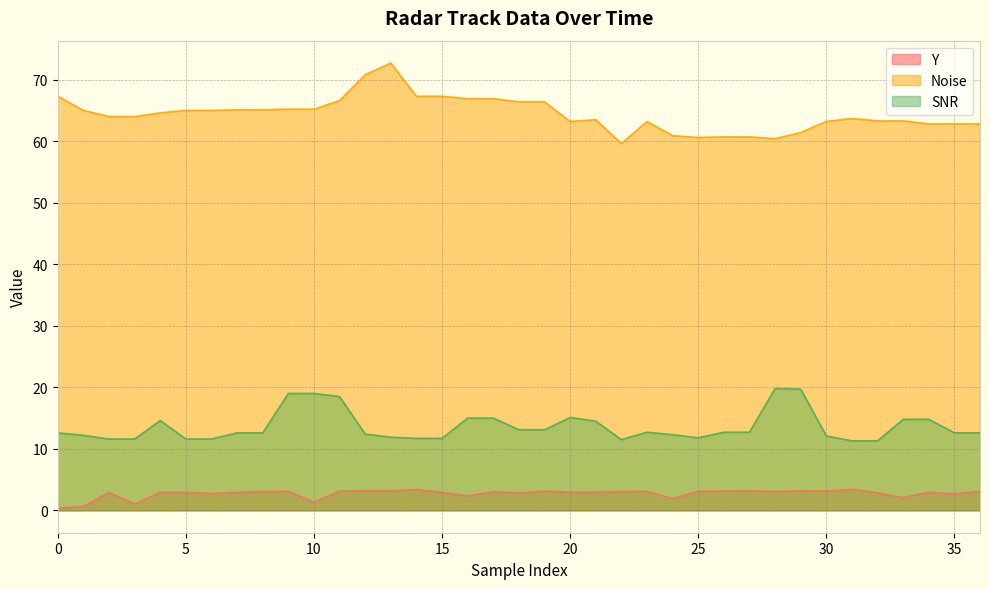

What is the difference between the Noise values at 30 and 10?

2.0